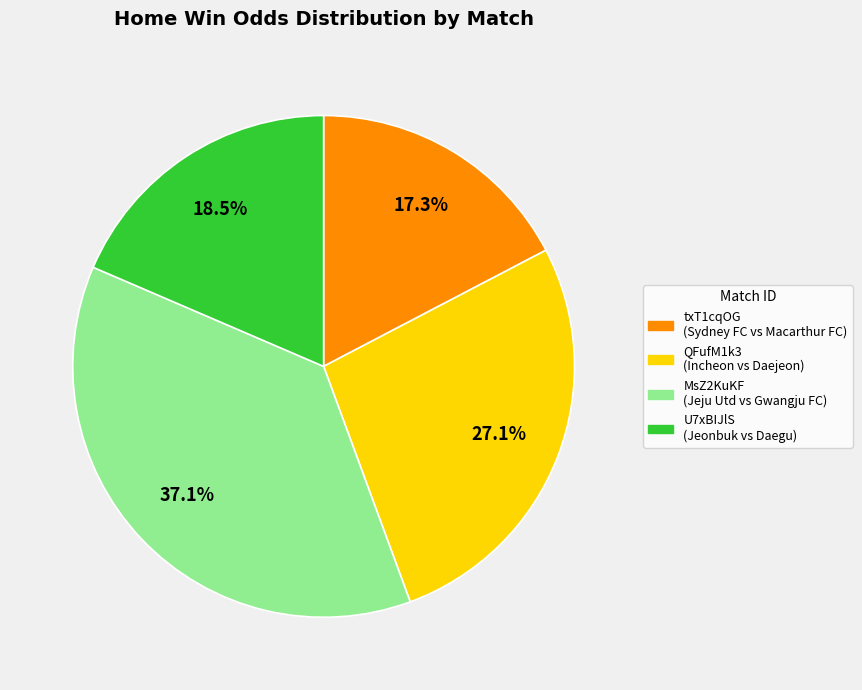

Between U7xBIJlS and txT1cqOG, which is larger?

U7xBIJlS